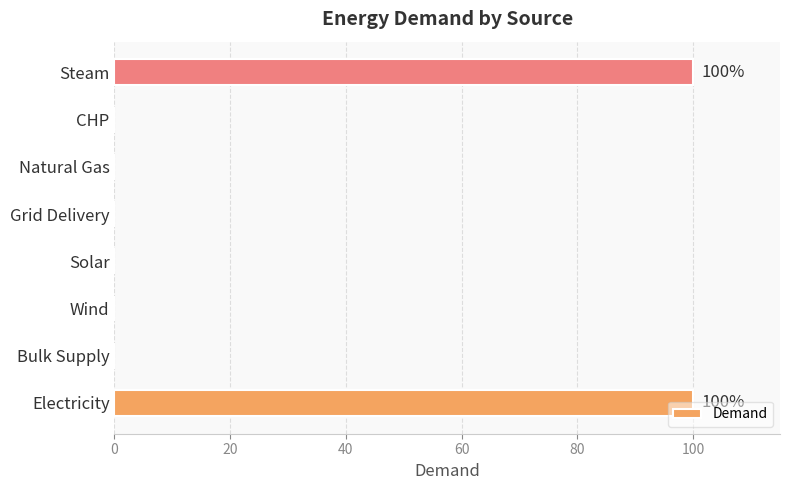

The value at CHP is -41. True or false?

False